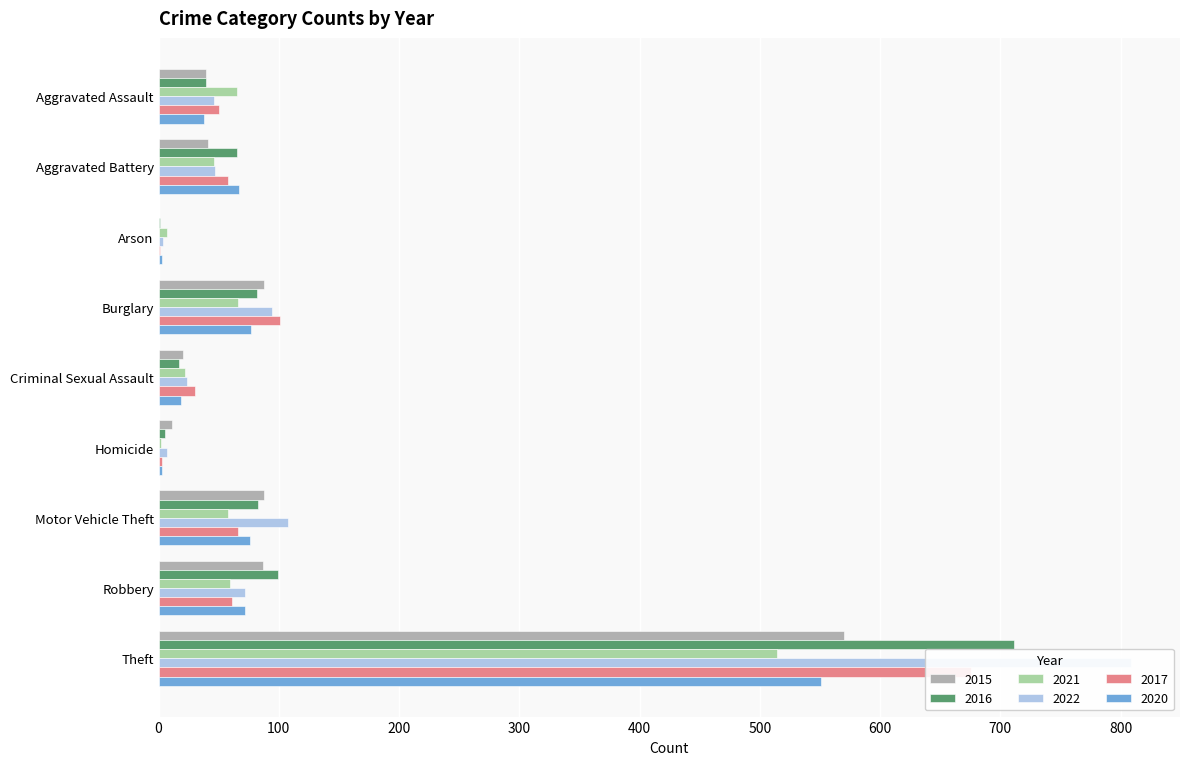

Between Motor Vehicle Theft and Aggravated Battery, which is larger?

Motor Vehicle Theft